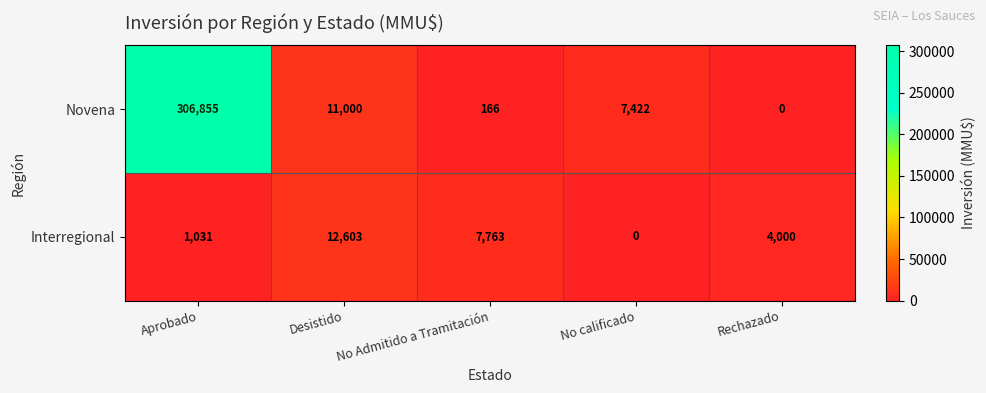

Which category has the highest value across all series?

Aprobado